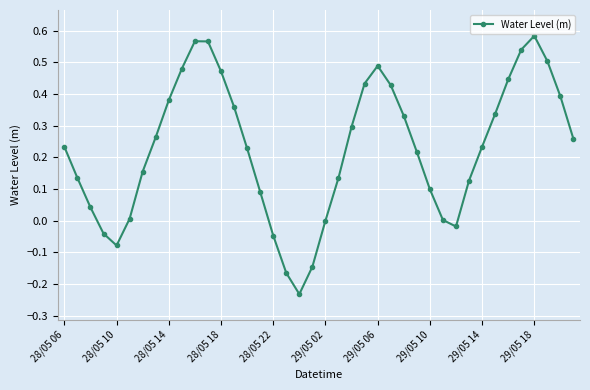

What is the difference between the maximum and minimum values?

0.8